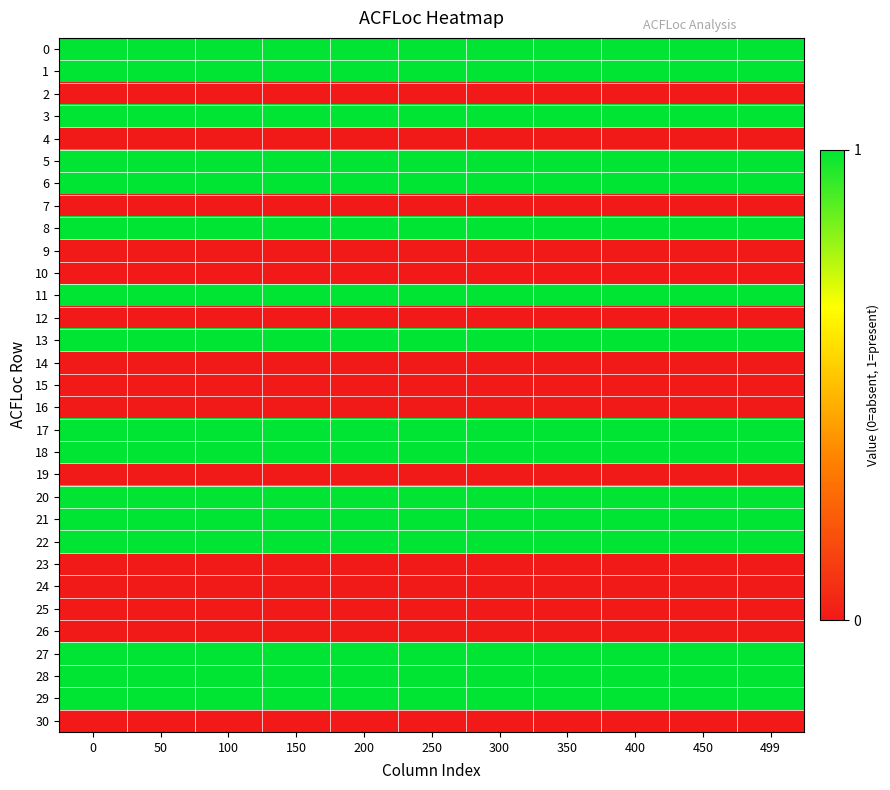

Reading left to right, what are all the values shown in this chart?

0: 0=1	50=1	100=1	150=1	200=1	250=1	300=1	350=1	400=1	450=1	499=1
1: 0=1	50=1	100=1	150=1	200=1	250=1	300=1	350=1	400=1	450=1	499=1
2: 0=0	50=0	100=0	150=0	200=0	250=0	300=0	350=0	400=0	450=0	499=0
3: 0=1	50=1	100=1	150=1	200=1	250=1	300=1	350=1	400=1	450=1	499=1
4: 0=0	50=0	100=0	150=0	200=0	250=0	300=0	350=0	400=0	450=0	499=0
5: 0=1	50=1	100=1	150=1	200=1	250=1	300=1	350=1	400=1	450=1	499=1
6: 0=1	50=1	100=1	150=1	200=1	250=1	300=1	350=1	400=1	450=1	499=1
7: 0=0	50=0	100=0	150=0	200=0	250=0	300=0	350=0	400=0	450=0	499=0
8: 0=1	50=1	100=1	150=1	200=1	250=1	300=1	350=1	400=1	450=1	499=1
9: 0=0	50=0	100=0	150=0	200=0	250=0	300=0	350=0	400=0	450=0	499=0
10: 0=0	50=0	100=0	150=0	200=0	250=0	300=0	350=0	400=0	450=0	499=0
11: 0=1	50=1	100=1	150=1	200=1	250=1	300=1	350=1	400=1	450=1	499=1
12: 0=0	50=0	100=0	150=0	200=0	250=0	300=0	350=0	400=0	450=0	499=0
13: 0=1	50=1	100=1	150=1	200=1	250=1	300=1	350=1	400=1	450=1	499=1
14: 0=0	50=0	100=0	150=0	200=0	250=0	300=0	350=0	400=0	450=0	499=0
15: 0=0	50=0	100=0	150=0	200=0	250=0	300=0	350=0	400=0	450=0	499=0
16: 0=0	50=0	100=0	150=0	200=0	250=0	300=0	350=0	400=0	450=0	499=0
17: 0=1	50=1	100=1	150=1	200=1	250=1	300=1	350=1	400=1	450=1	499=1
18: 0=1	50=1	100=1	150=1	200=1	250=1	300=1	350=1	400=1	450=1	499=1
19: 0=0	50=0	100=0	150=0	200=0	250=0	300=0	350=0	400=0	450=0	499=0
20: 0=1	50=1	100=1	150=1	200=1	250=1	300=1	350=1	400=1	450=1	499=1
21: 0=1	50=1	100=1	150=1	200=1	250=1	300=1	350=1	400=1	450=1	499=1
22: 0=1	50=1	100=1	150=1	200=1	250=1	300=1	350=1	400=1	450=1	499=1
23: 0=0	50=0	100=0	150=0	200=0	250=0	300=0	350=0	400=0	450=0	499=0
24: 0=0	50=0	100=0	150=0	200=0	250=0	300=0	350=0	400=0	450=0	499=0
25: 0=0	50=0	100=0	150=0	200=0	250=0	300=0	350=0	400=0	450=0	499=0
26: 0=0	50=0	100=0	150=0	200=0	250=0	300=0	350=0	400=0	450=0	499=0
27: 0=1	50=1	100=1	150=1	200=1	250=1	300=1	350=1	400=1	450=1	499=1
28: 0=1	50=1	100=1	150=1	200=1	250=1	300=1	350=1	400=1	450=1	499=1
29: 0=1	50=1	100=1	150=1	200=1	250=1	300=1	350=1	400=1	450=1	499=1
30: 0=0	50=0	100=0	150=0	200=0	250=0	300=0	350=0	400=0	450=0	499=0